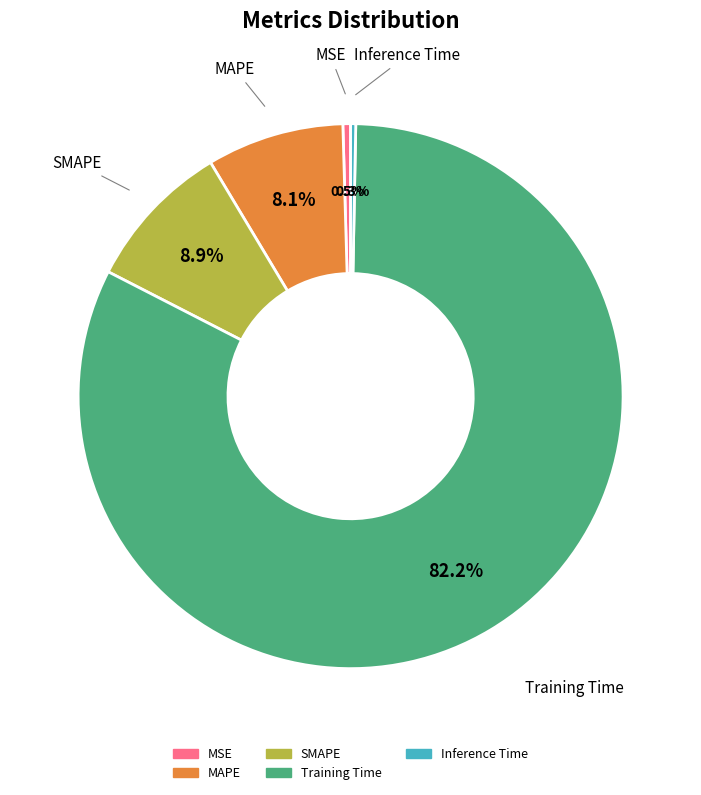

The Inference Time slice represents 0% of the pie. True or false?

True